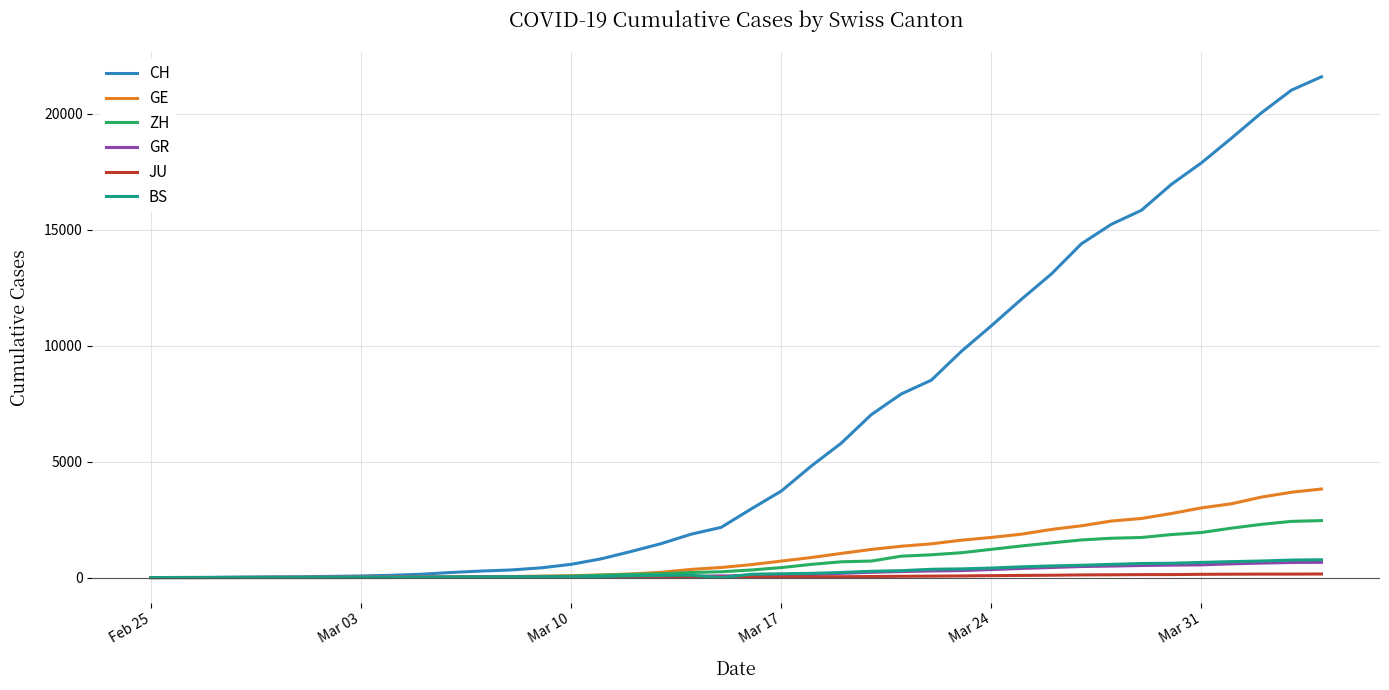

What is the highest value of the GR series?

657